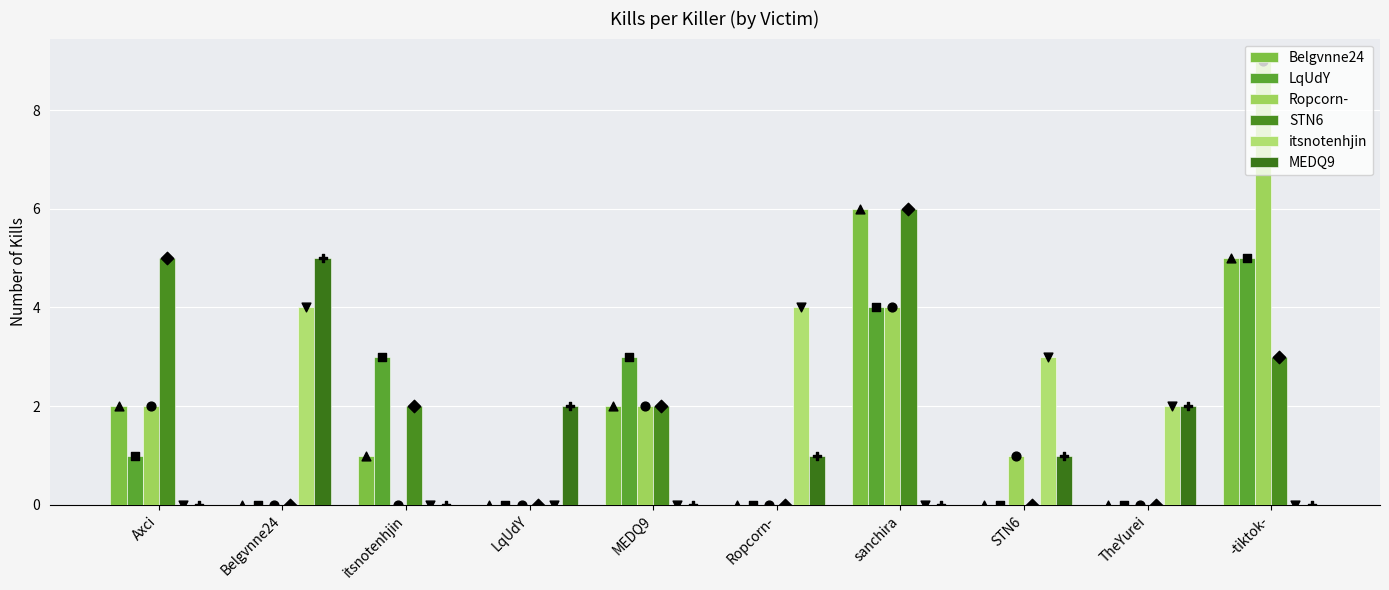

At which category is the sum across all series the highest?

-tiktok-